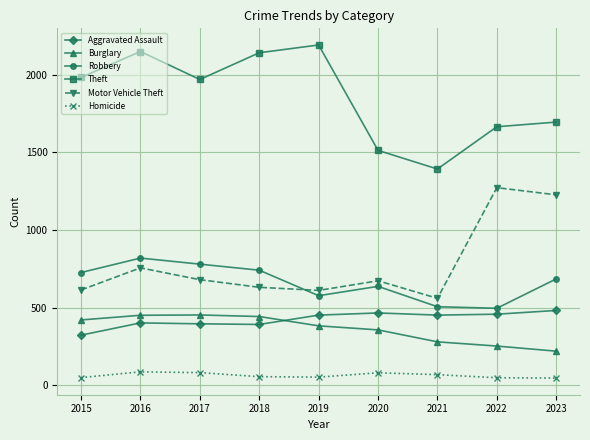

Where is the first local minimum for Motor Vehicle Theft?

2019